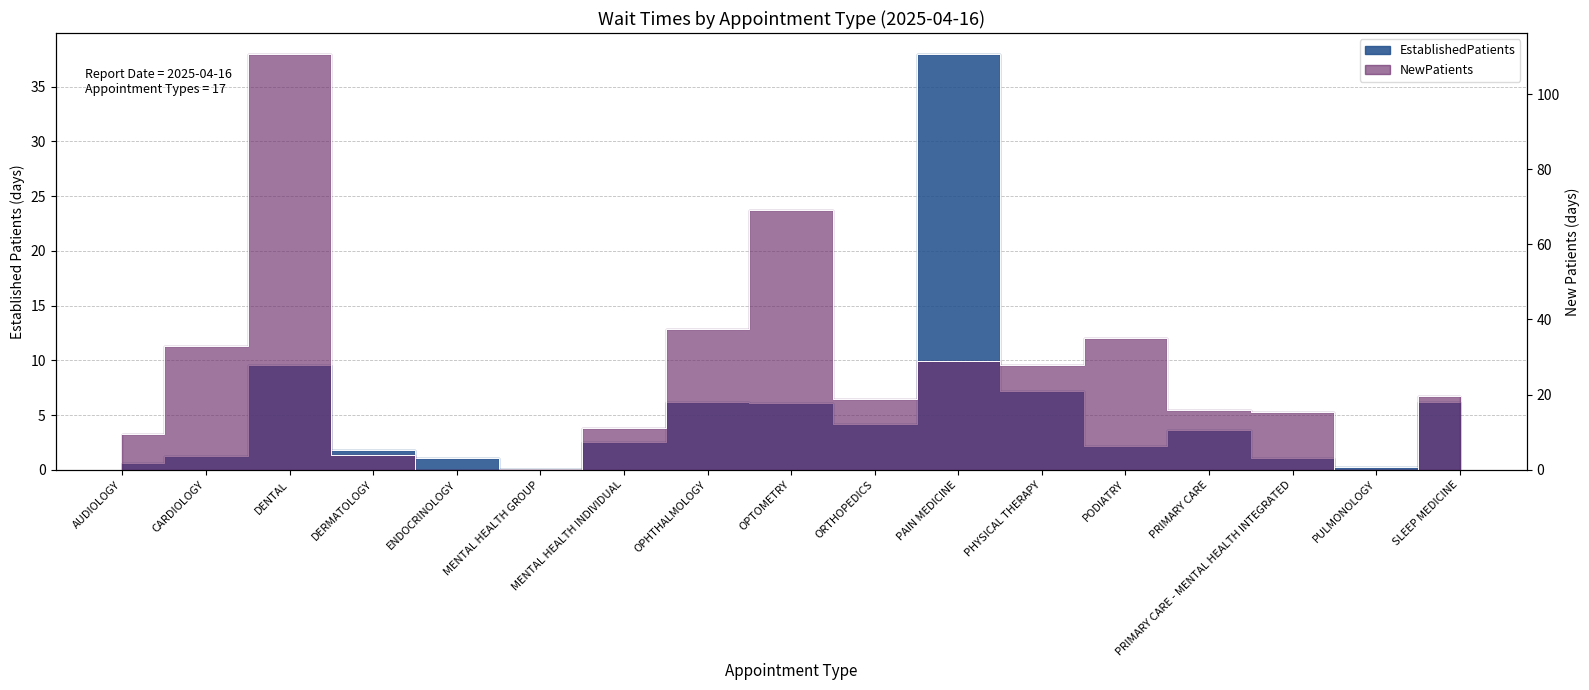

What is the difference between the EstablishedPatients values at SLEEP MEDICINE and DERMATOLOGY?

4.4